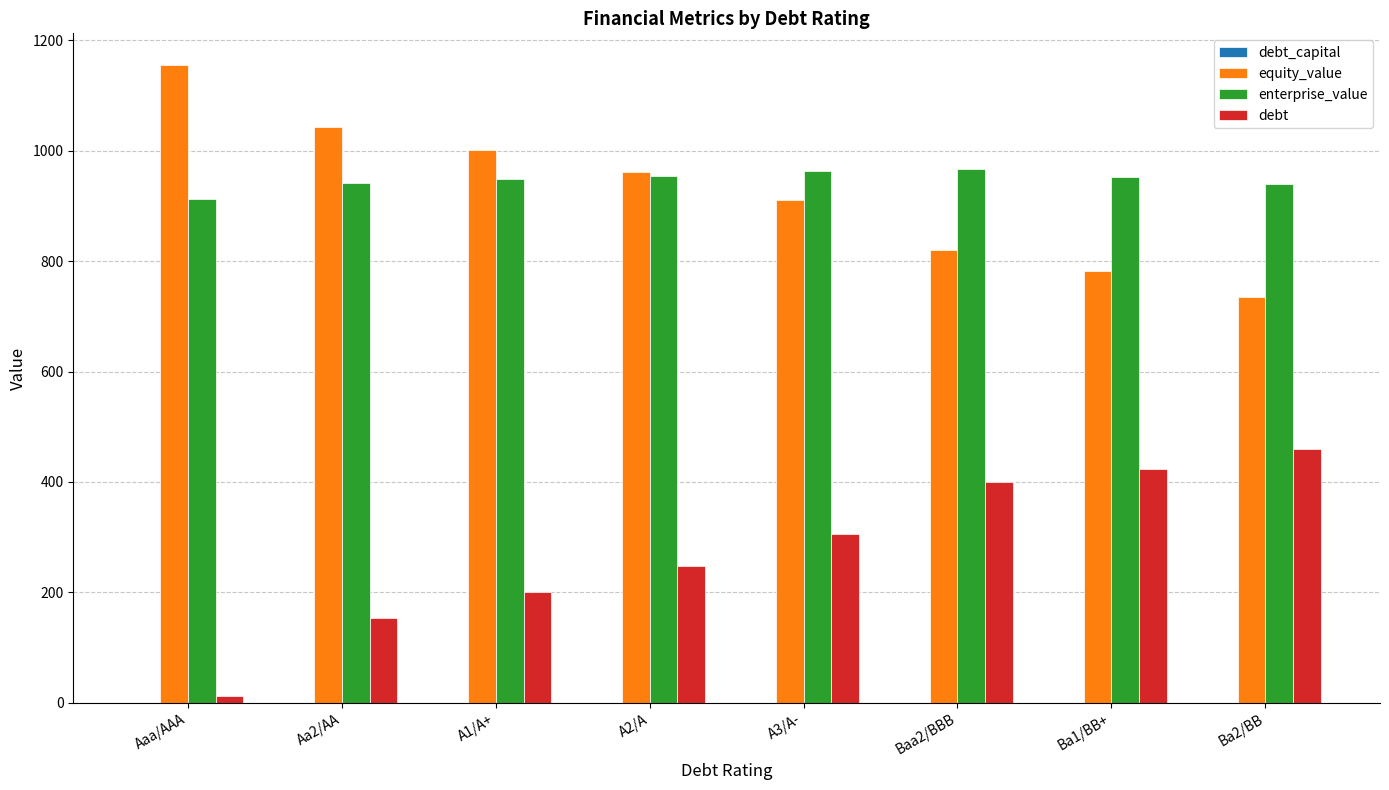

The value of enterprise_value at Ba2/BB is 939.8. True or false?

True